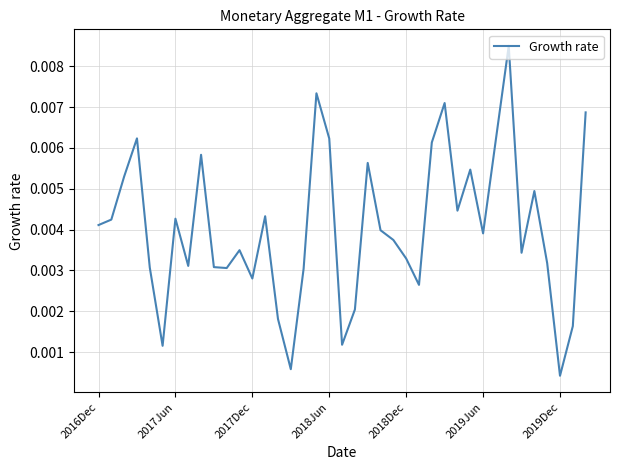

Is this an area chart (filled region under the line)?

No